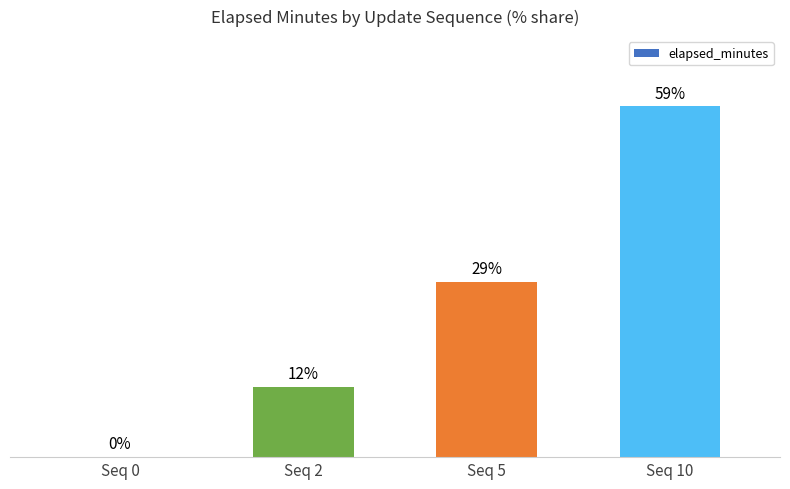

Which has a higher value, Seq 5 or Seq 10?

Seq 10